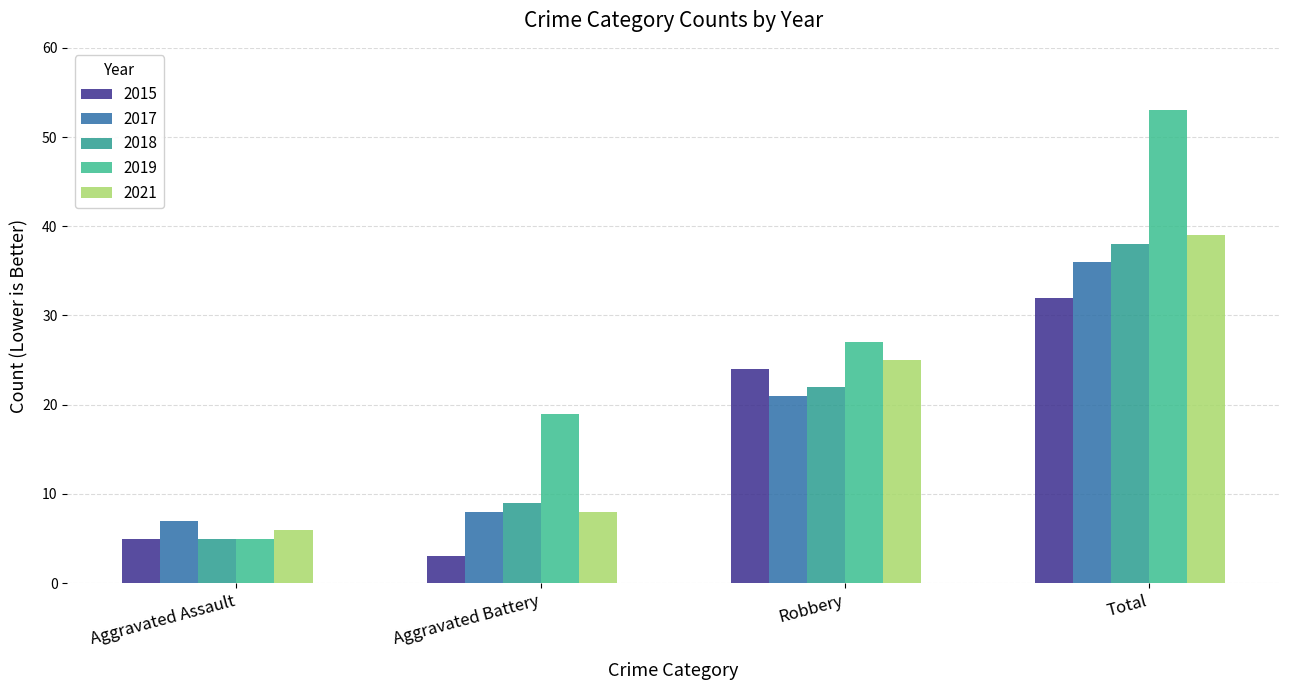

What is the sum of the 2017 values at Robbery and Aggravated Assault?

28